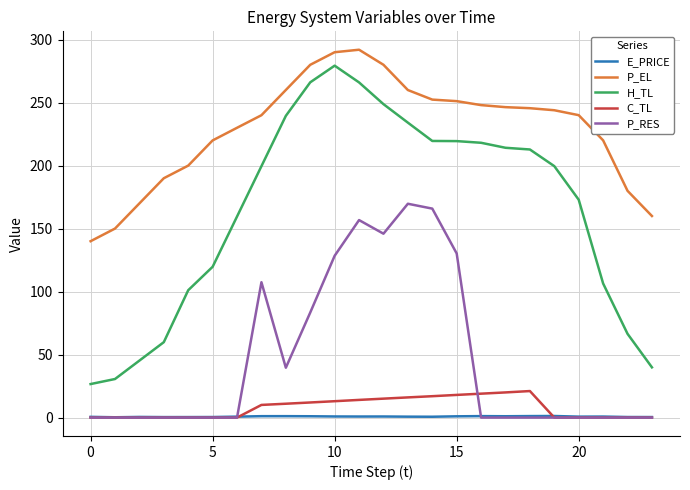

What is the average value of the P_RES series?

47.0